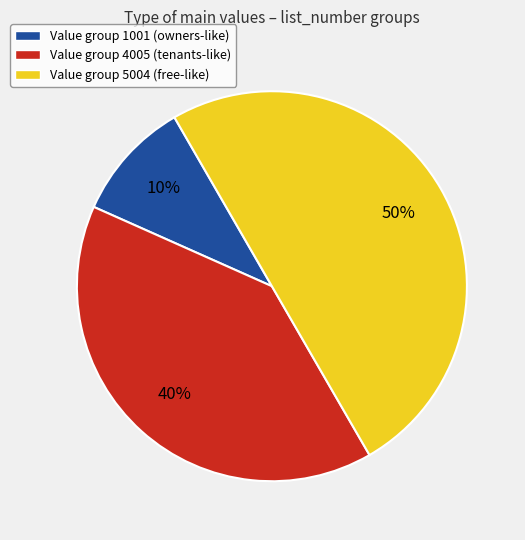

To the nearest percent, what is the difference between the largest and smallest slice percentages?

40%